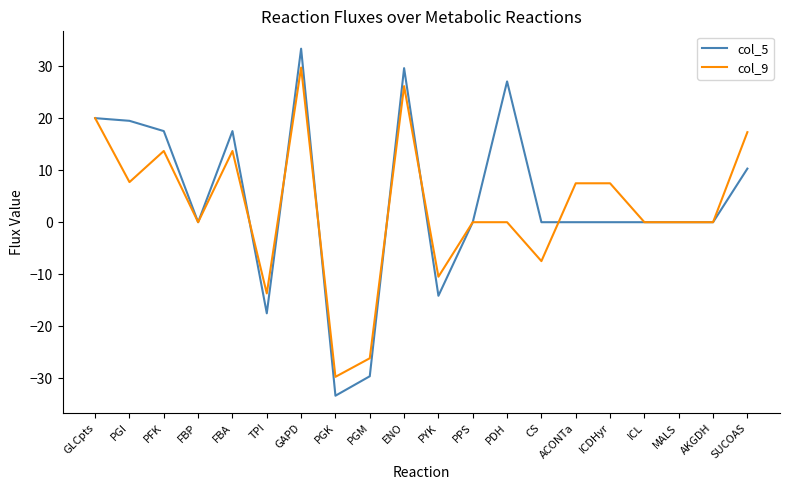

At which category is the sum across all series the highest?

GAPD